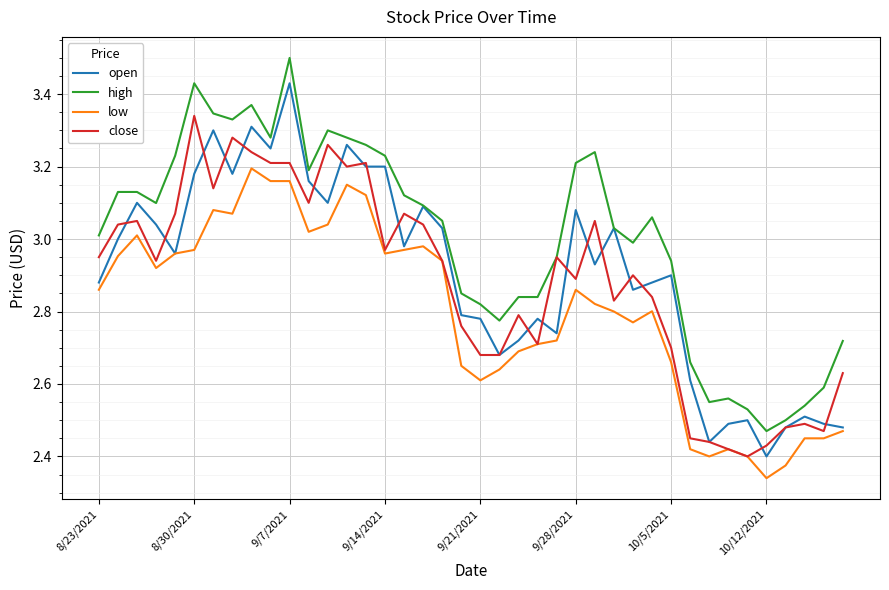

List the series in order of their peak value, lowest first.

low, close, open, high